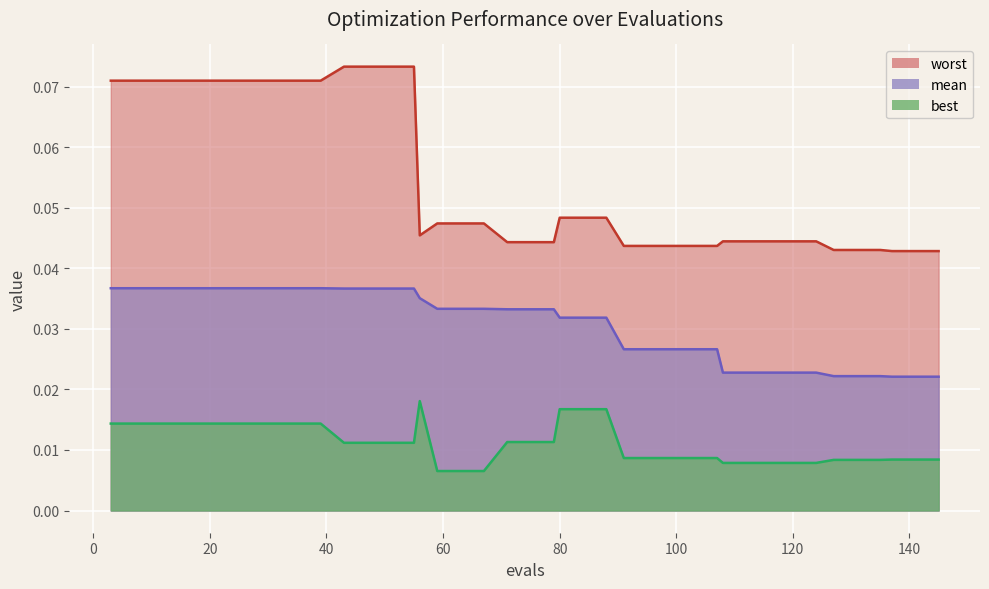

Rank the categories by worst value from lowest to highest.

137, 141, 145, 127, 131, 135, 91, 95, 99, 103, 107, 71, 75, 79, 108, 112, 116, 120, 124, 56, 59, 63, 67, 80, 84, 88, 3, 7, 11, 15, 19, 23, 27, 31, 35, 39, 43, 47, 51, 55